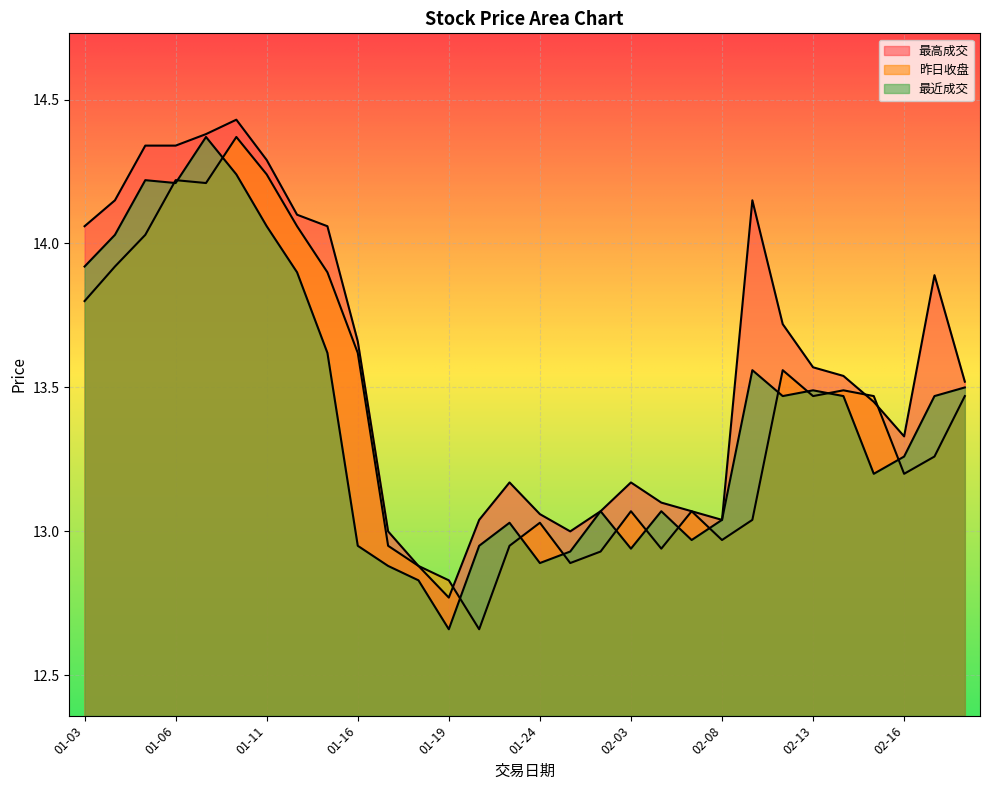

What is the value of the 最高成交 point at the 22nd from the left?

13.0